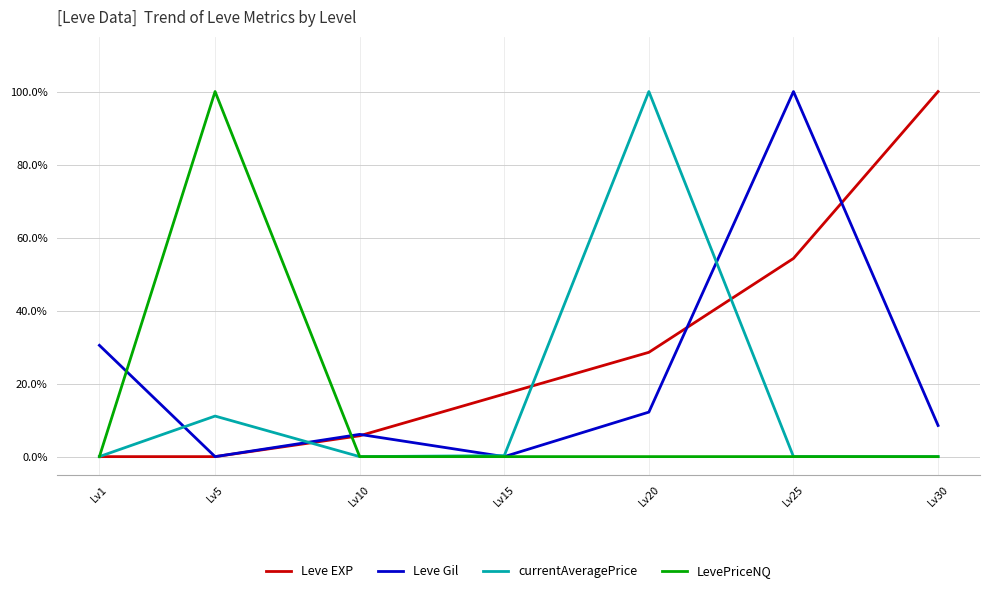

Reading left to right, transcribe all the data shown in this chart.

Leve EXP: Lv1=0.0	Lv5=0.0	Lv10=0.1	Lv15=0.2	Lv20=0.3	Lv25=0.5	Lv30=1.0
Leve Gil: Lv1=0.3	Lv5=0.0	Lv10=0.1	Lv15=0.0	Lv20=0.1	Lv25=1.0	Lv30=0.1
currentAveragePrice: Lv1=0.0	Lv5=0.1	Lv10=0.0	Lv15=0.0	Lv20=1.0	Lv25=0.0	Lv30=0.0
LevePriceNQ: Lv1=0.0	Lv5=1.0	Lv10=0.0	Lv15=0.0	Lv20=0.0	Lv25=0.0	Lv30=0.0